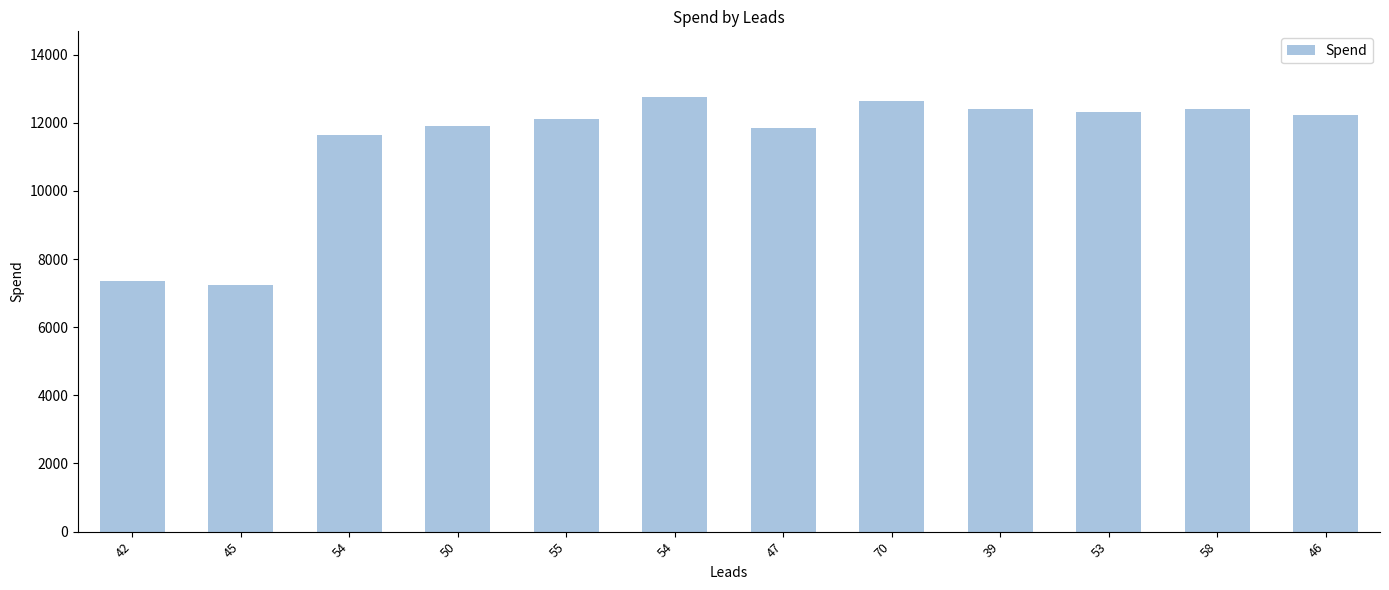

List the labels in order of value, smallest first.

45, 42, 54, 47, 50, 55, 46, 53, 58, 39, 70, 54